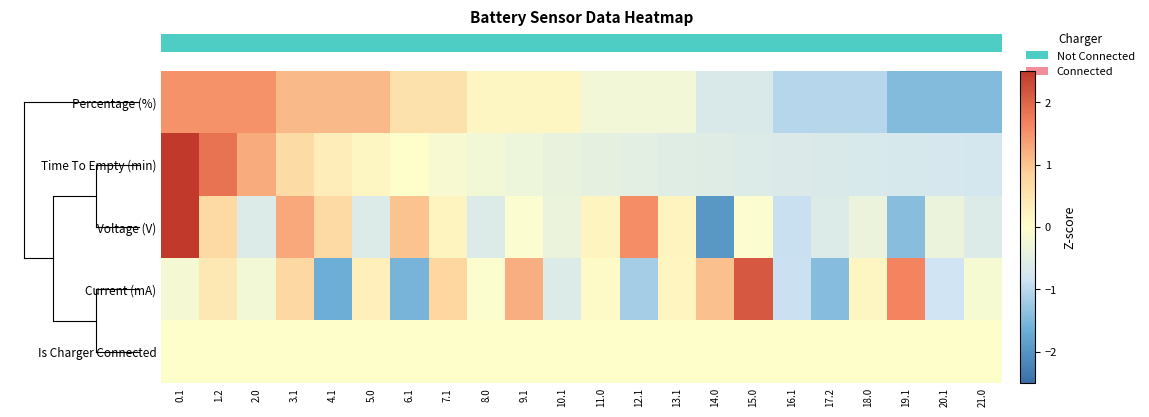

How many distinct data groups are displayed?

5